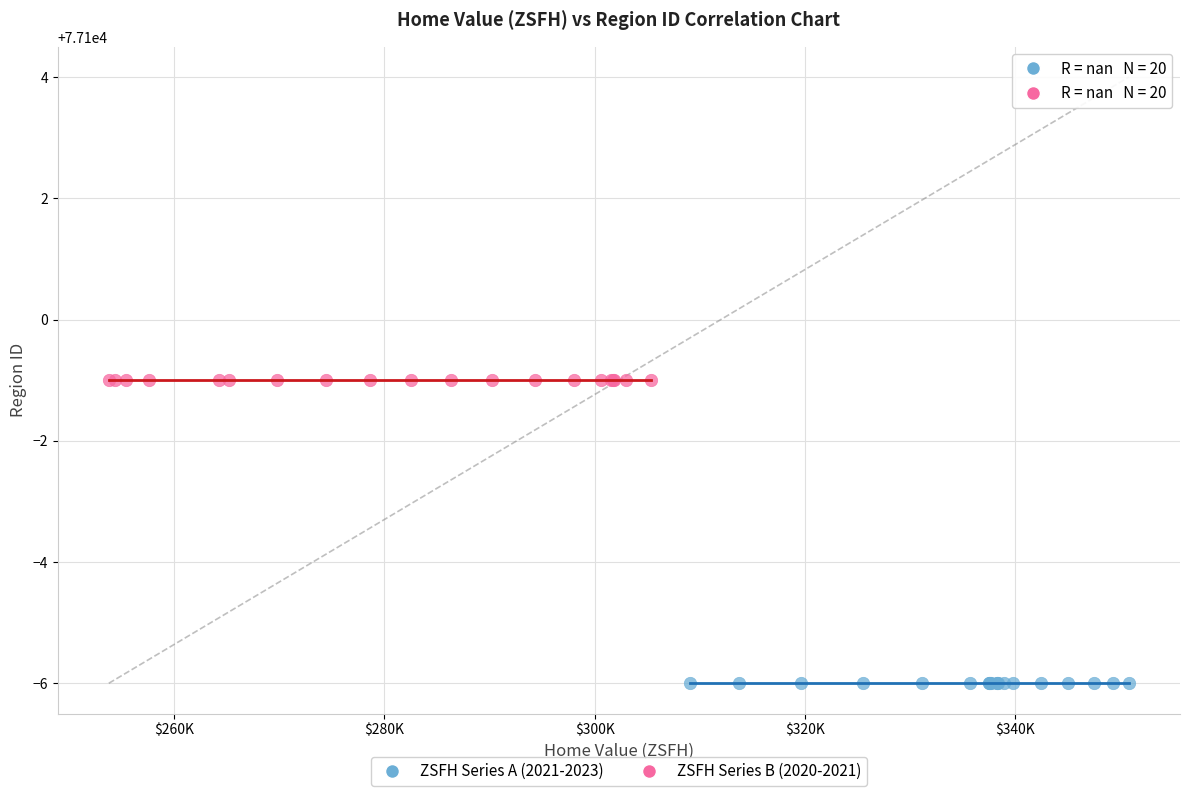

Which series reaches the maximum Y coordinate?

ZSFH Series B (2020-2021)